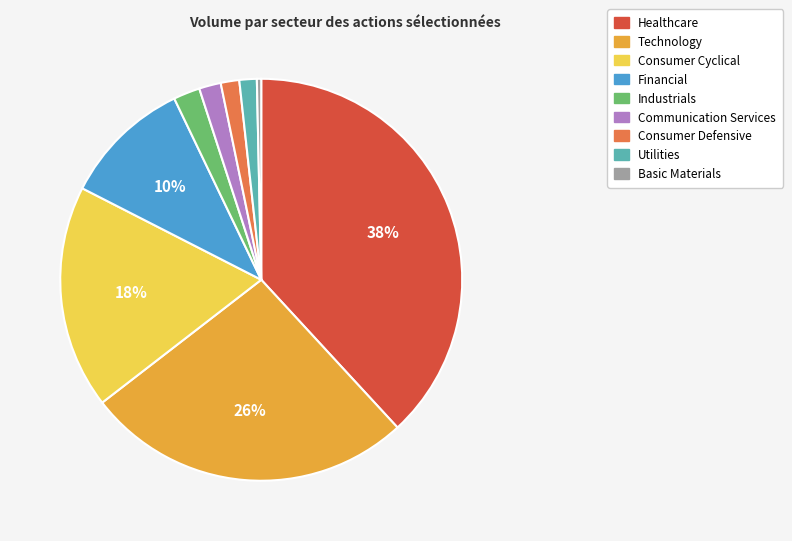

Does Financial represent more than half of the total?

No